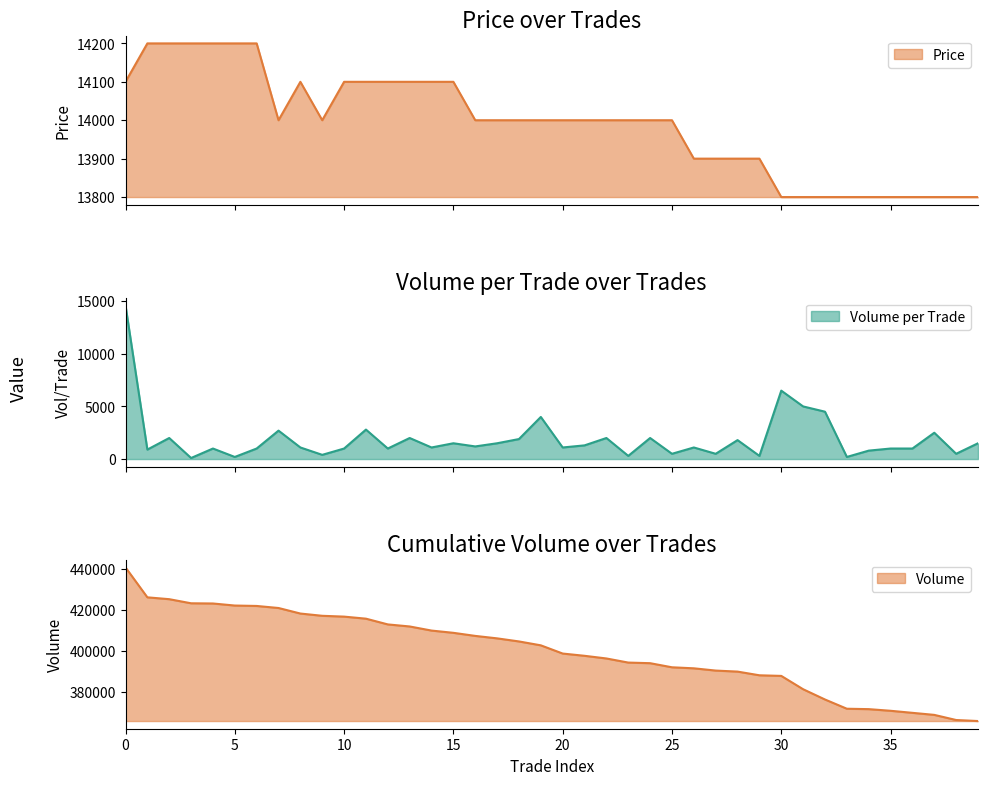

How many lines are shown in the chart?

3